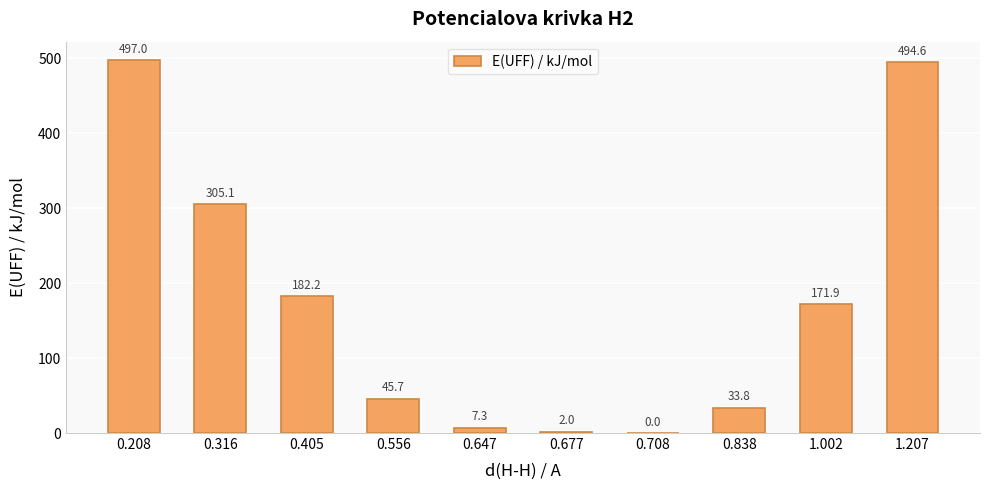

What is the difference between the values at 0.838 and 0.556?

11.9